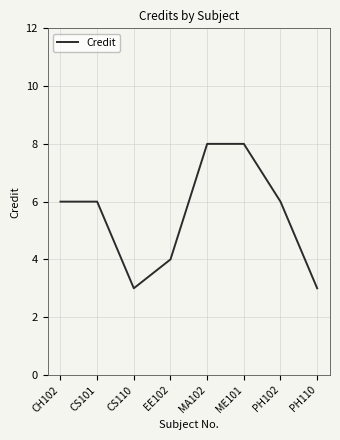

True or false: the data shows 13 at ME101.

False